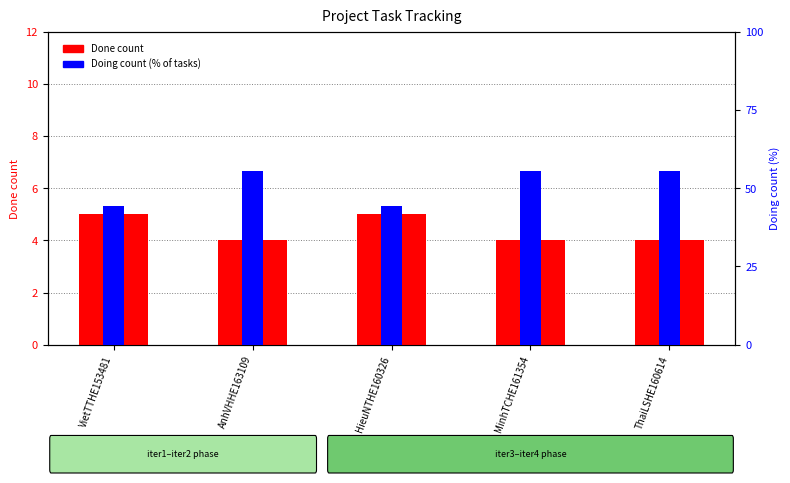

What is the label of the 1st bar from the right?

ThaiLSHE160614